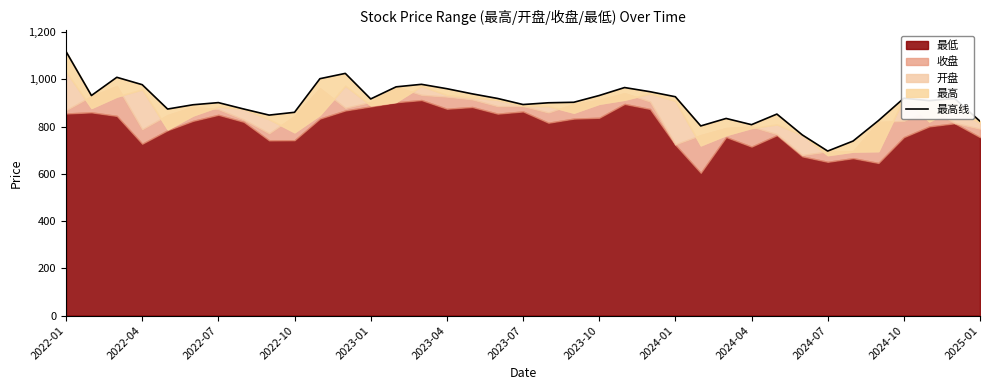

Does the chart display data point markers on the line(s)?

No